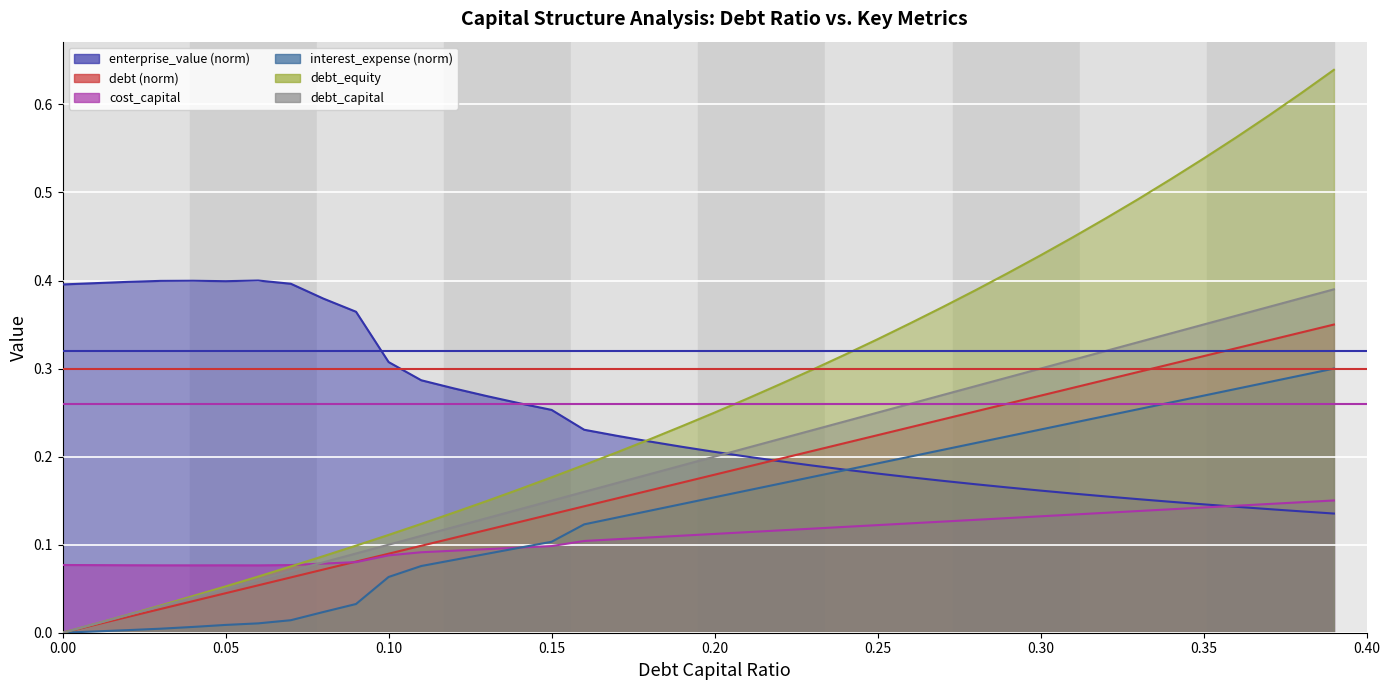

What is the value of the threshold_low point at the 1st from the left?

0.3